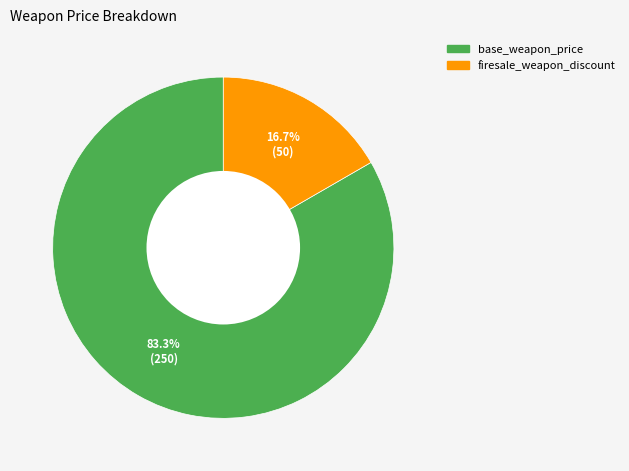

To the nearest percent, what is the difference between the firesale_weapon_discount and base_weapon_price slice percentages?

67%